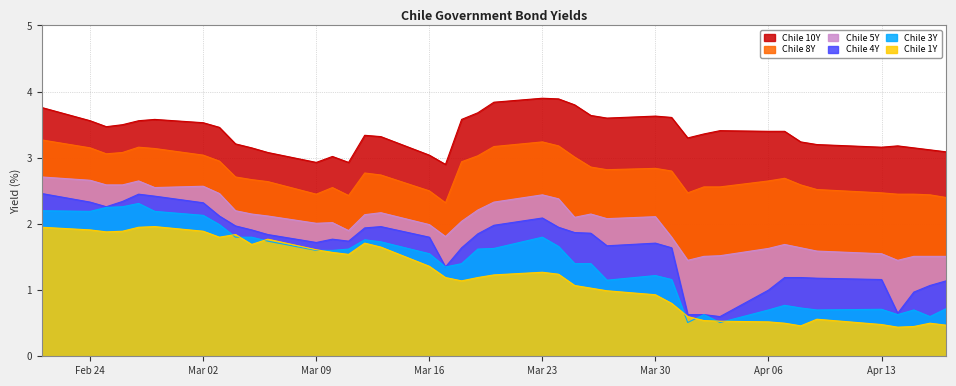

What are all the series names shown in the legend?

Chile 10Y, Chile 8Y, Chile 5Y, Chile 4Y, Chile 3Y, Chile 1Y